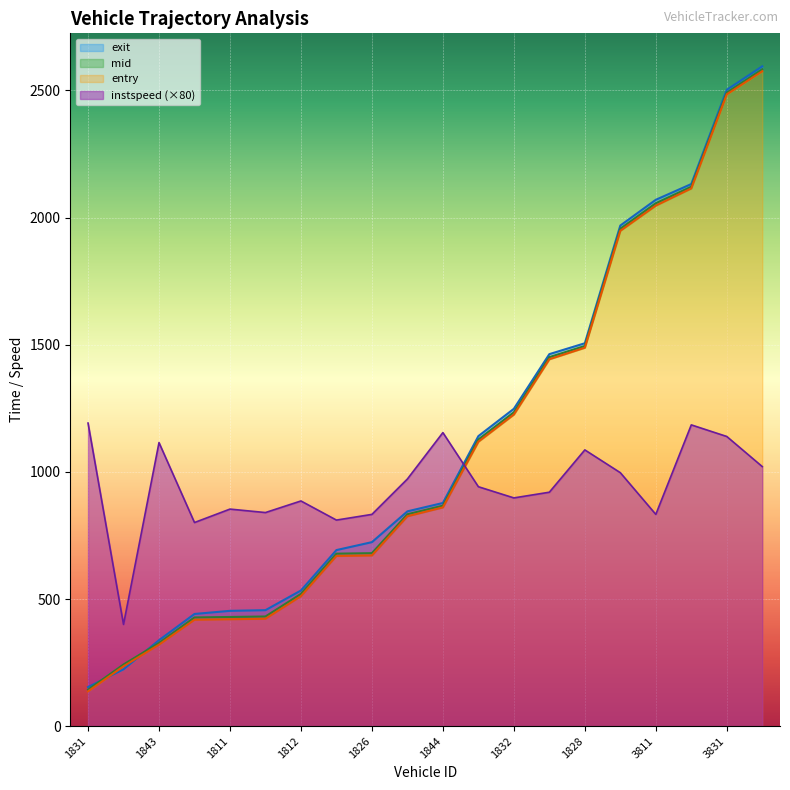

True or false: exit has more than 2 points higher than both neighbors.

False